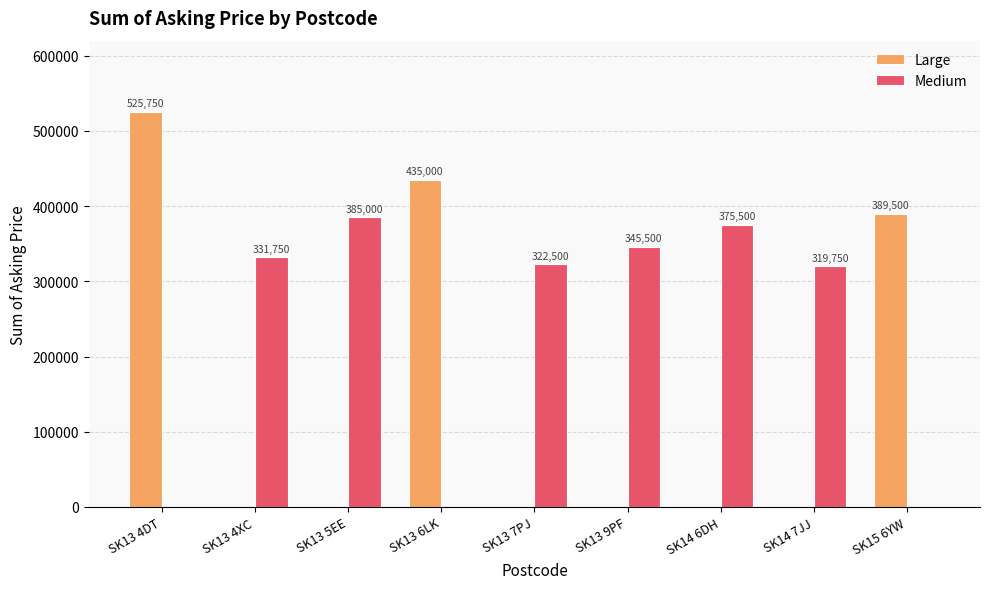

Is it true that Medium equals 192096 at SK13 4XC?

False